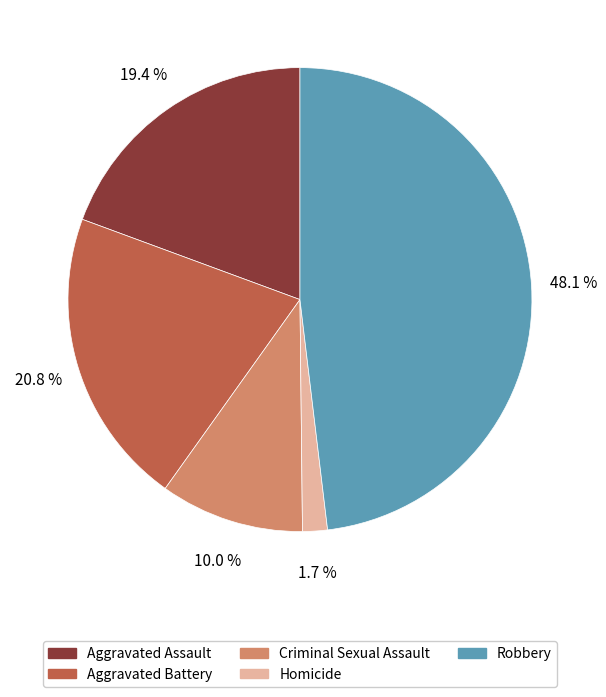

Approximately how many times larger is the value at Aggravated Battery compared to Aggravated Assault?

1.1